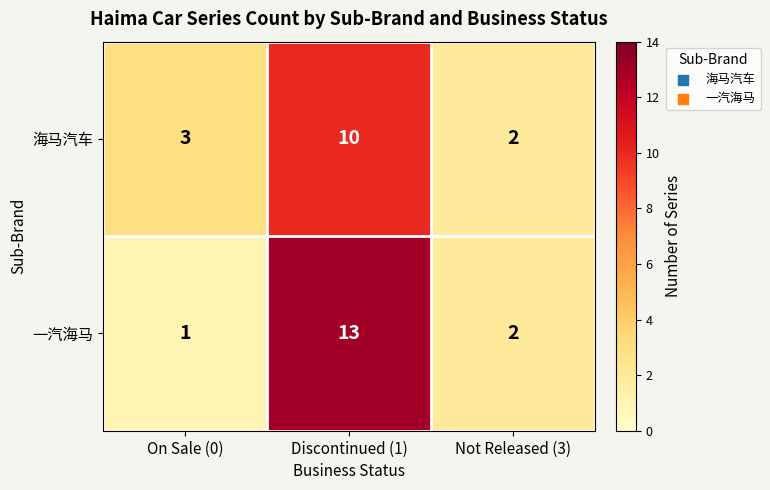

Which category has the highest value in the 一汽海马 series?

Discontinued (1)